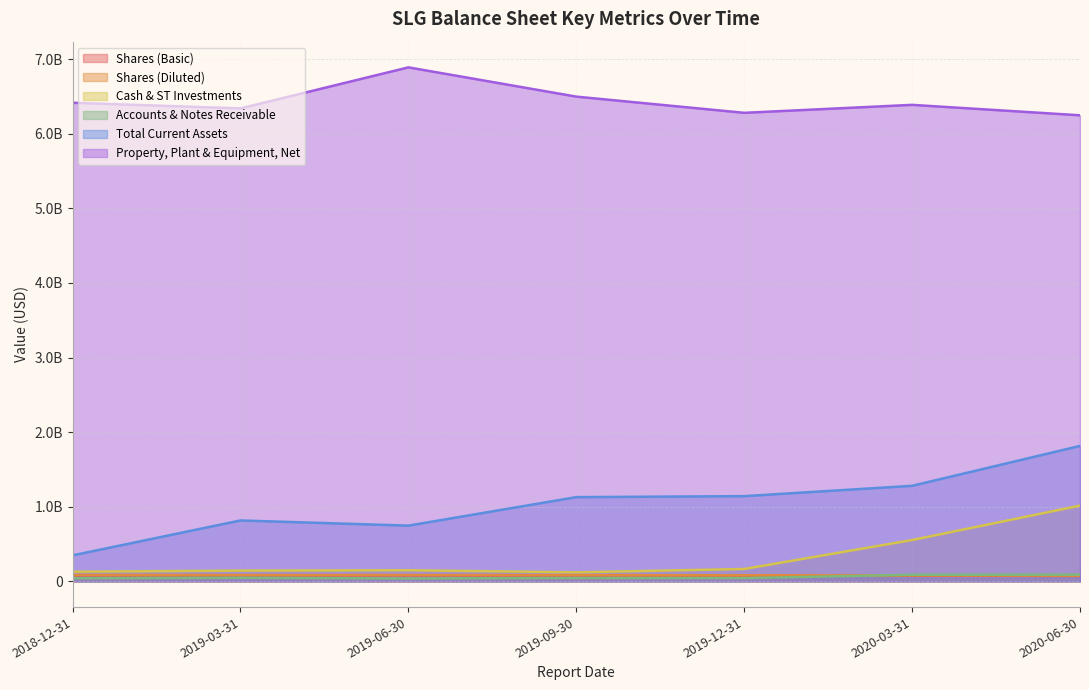

How many series are shown in this chart?

6